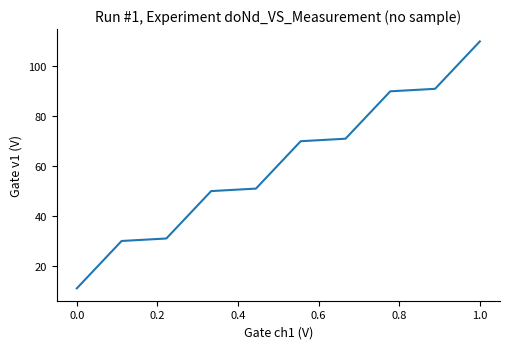

What is the difference between the maximum and minimum values?

99.0